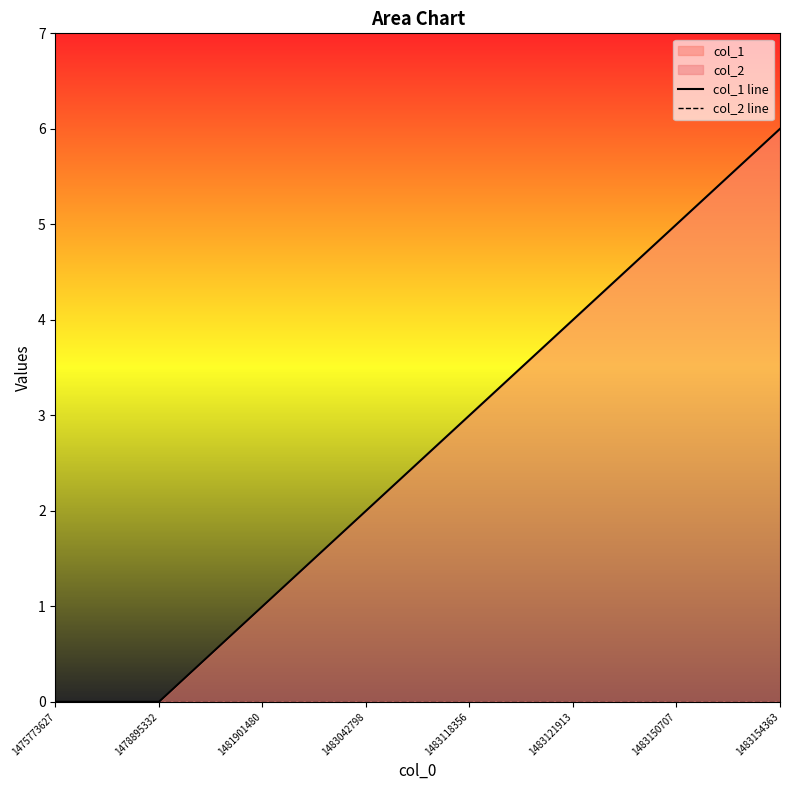

True or false: col_2 line has more than 1 interior local peaks.

False